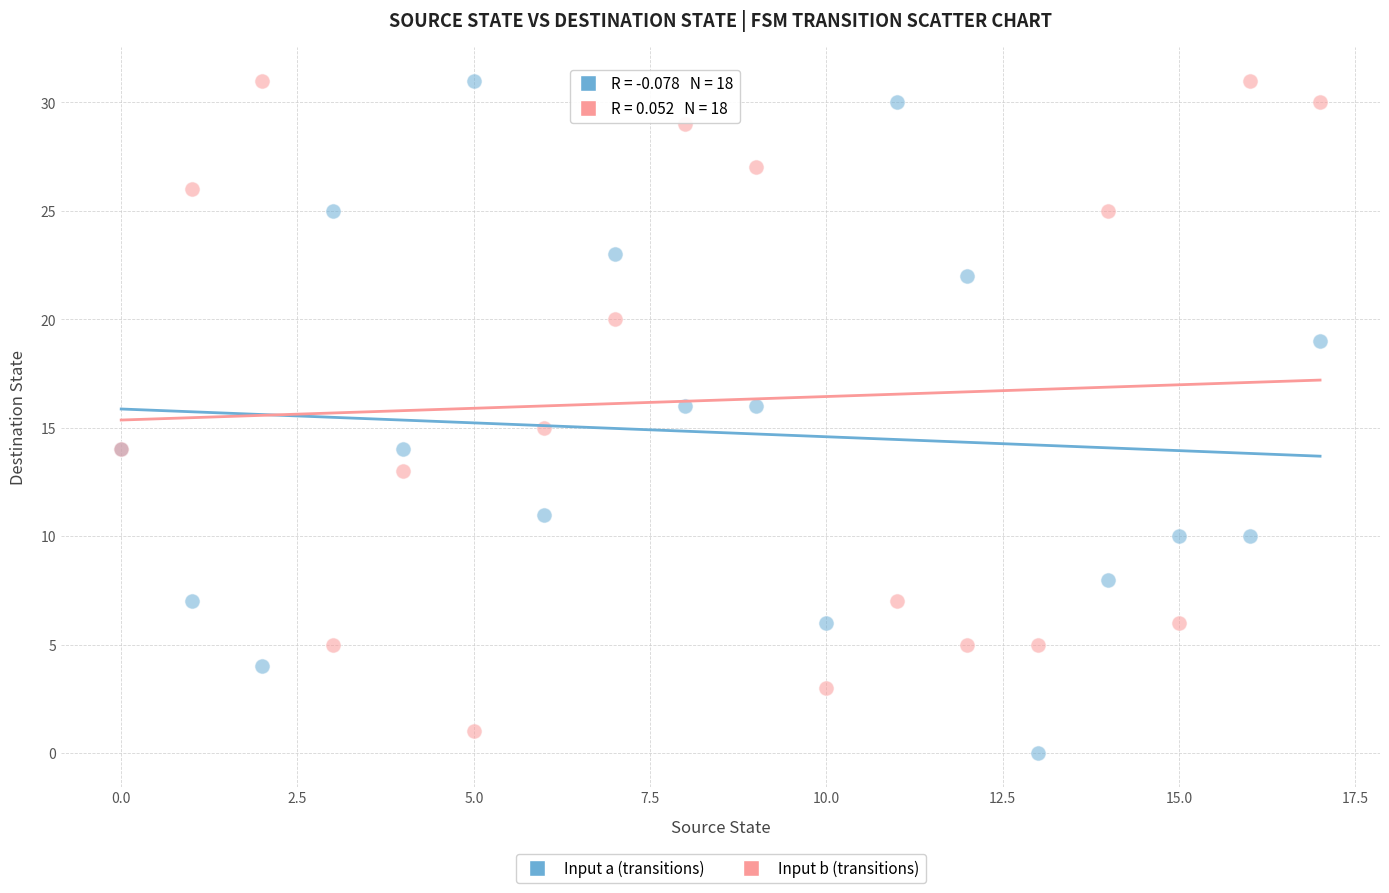

Which series has the widest spread of Y values?

Input a (transitions)